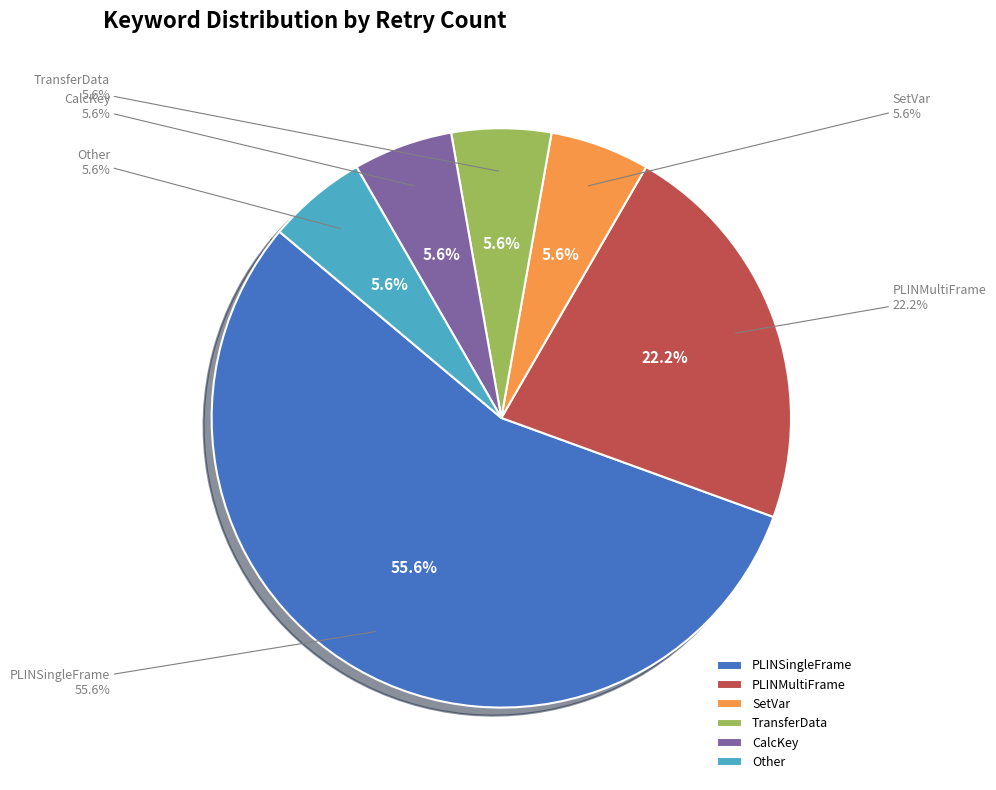

What percentage is the Other slice, to the nearest percent?

6%